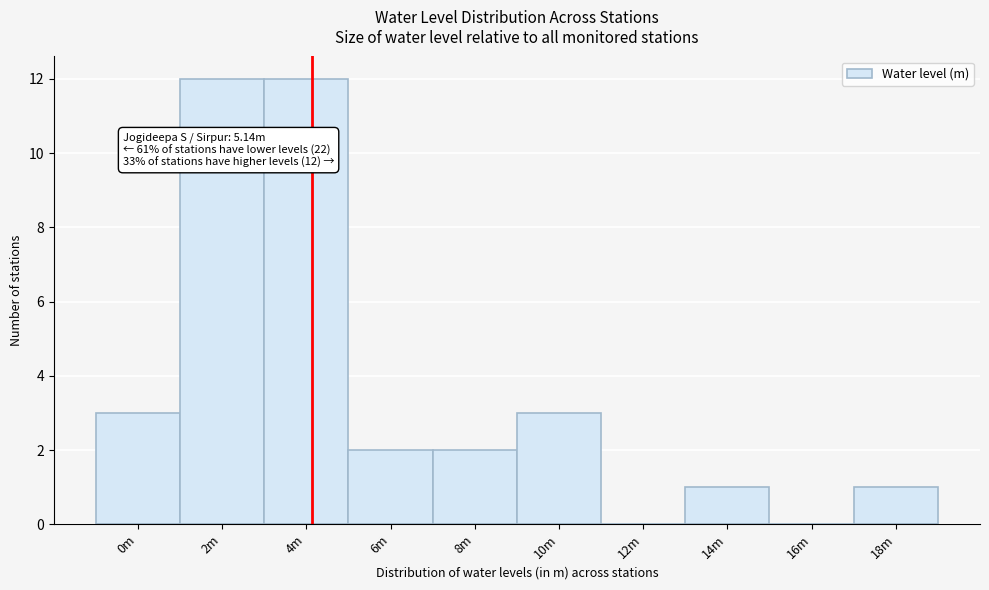

Reading left to right, what are all the values shown in this chart?

0m=3	2m=12	4m=12	6m=2	8m=2	10m=3	12m=0	14m=1	16m=0	18m=1